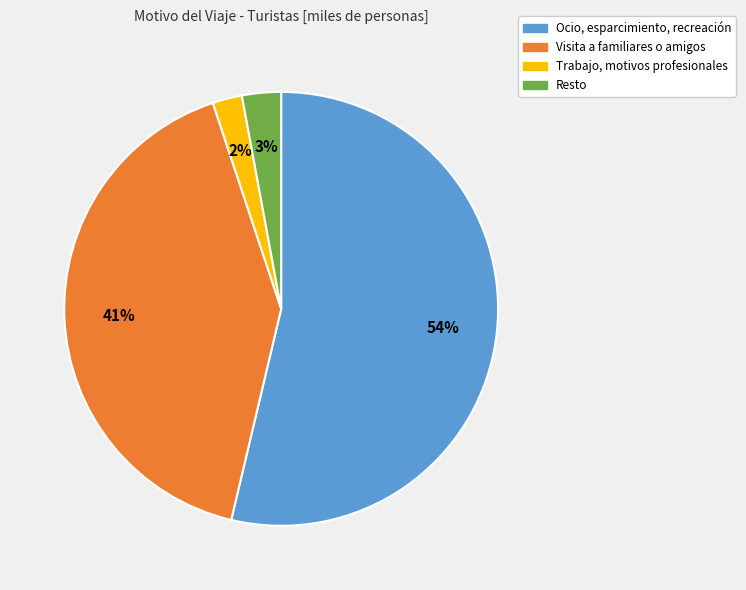

To the nearest percent, what is the average slice percentage?

25%